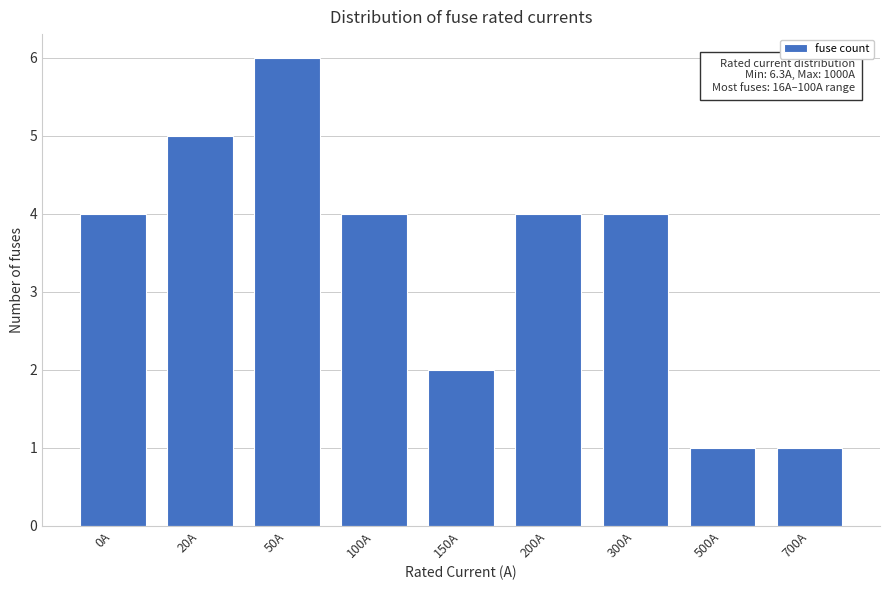

Reading right to left, extract all data points from this chart.

1	1	4	4	2	4	6	5	4